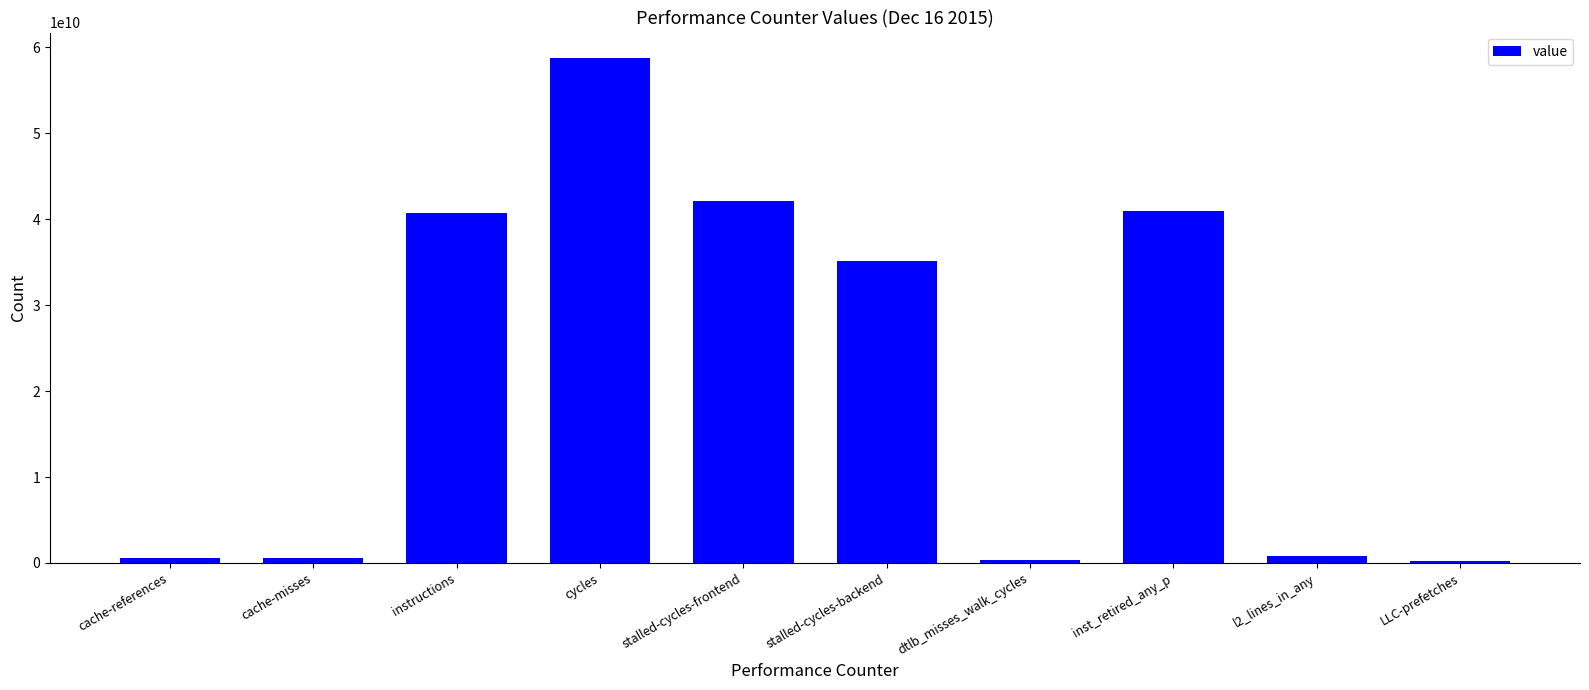

At which label does the data first exceed 35166192564?

instructions